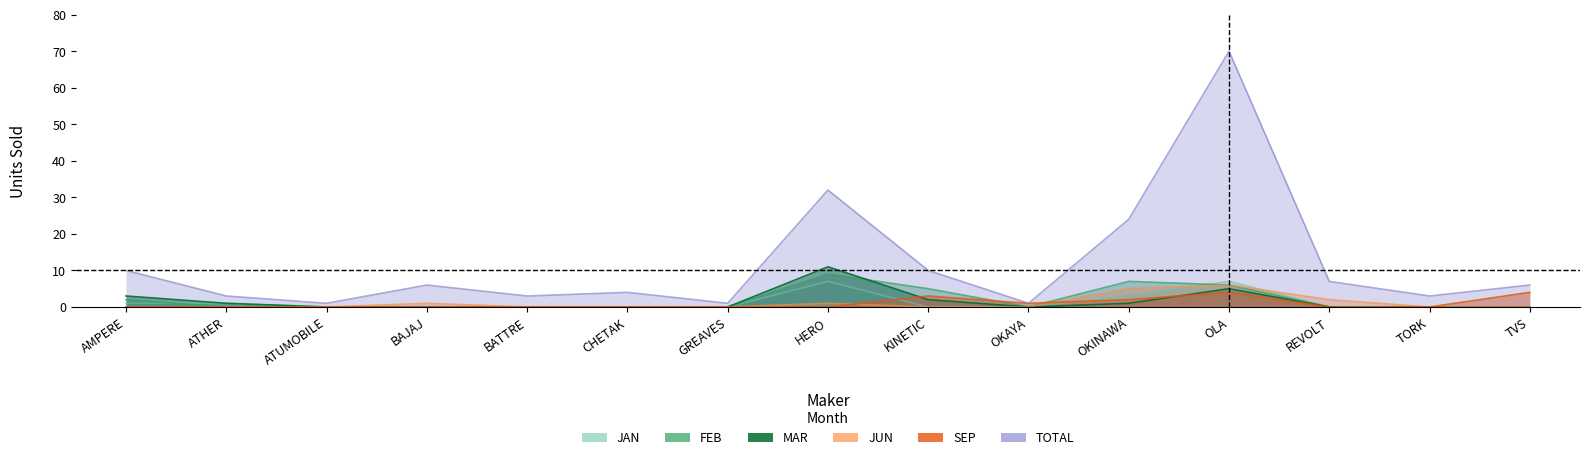

What is the sum of all JUN values?

15